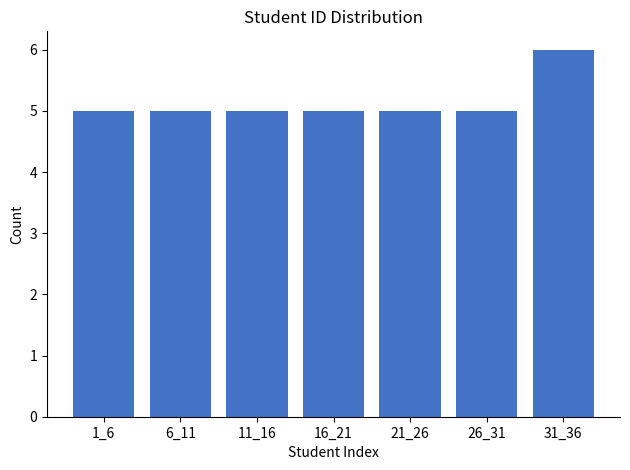

Reading right to left, what are all the values shown in this chart?

6	5	5	5	5	5	5